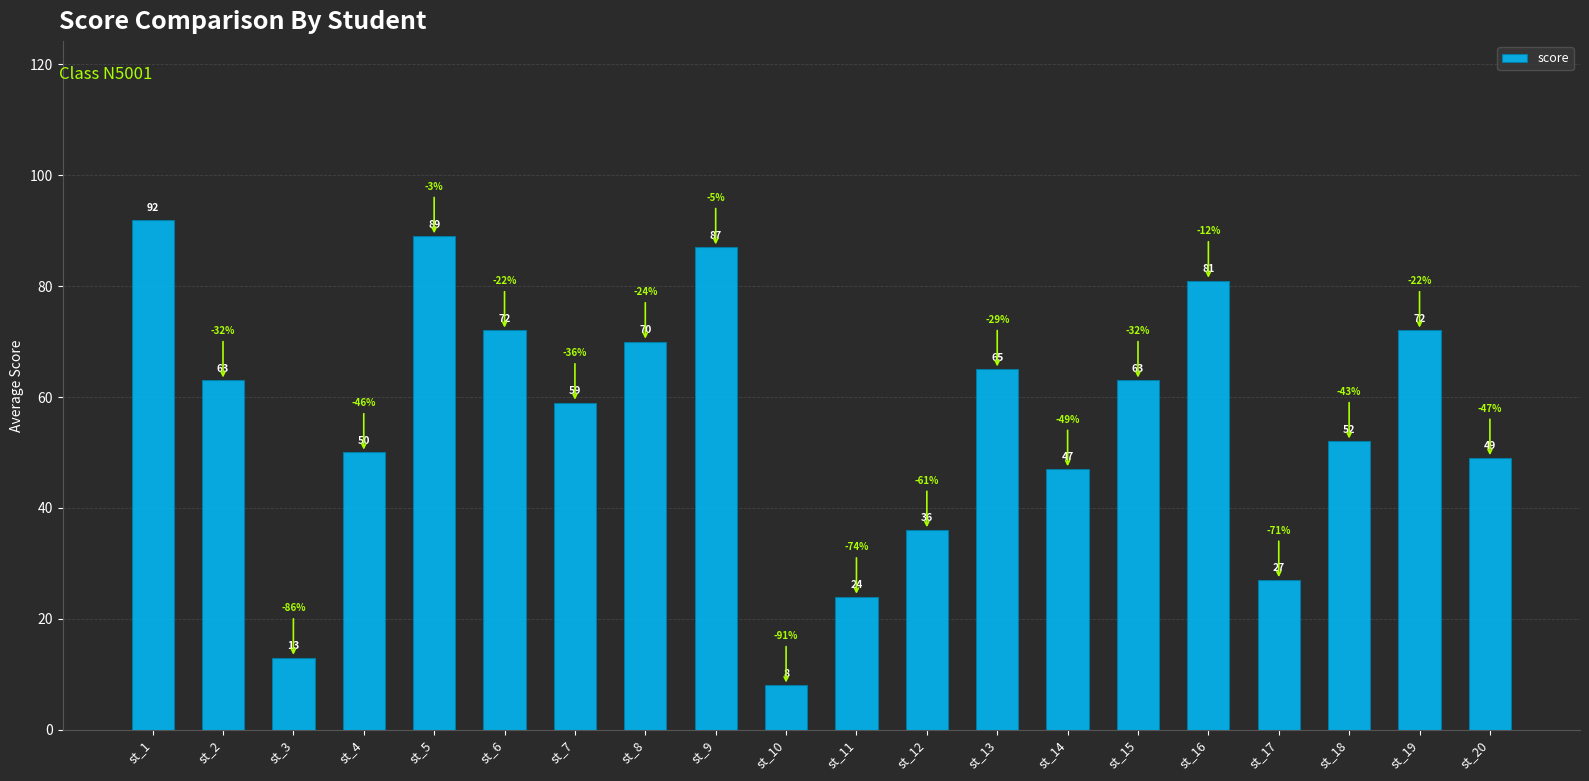

Where is the data nearest to the value 50?

st_4